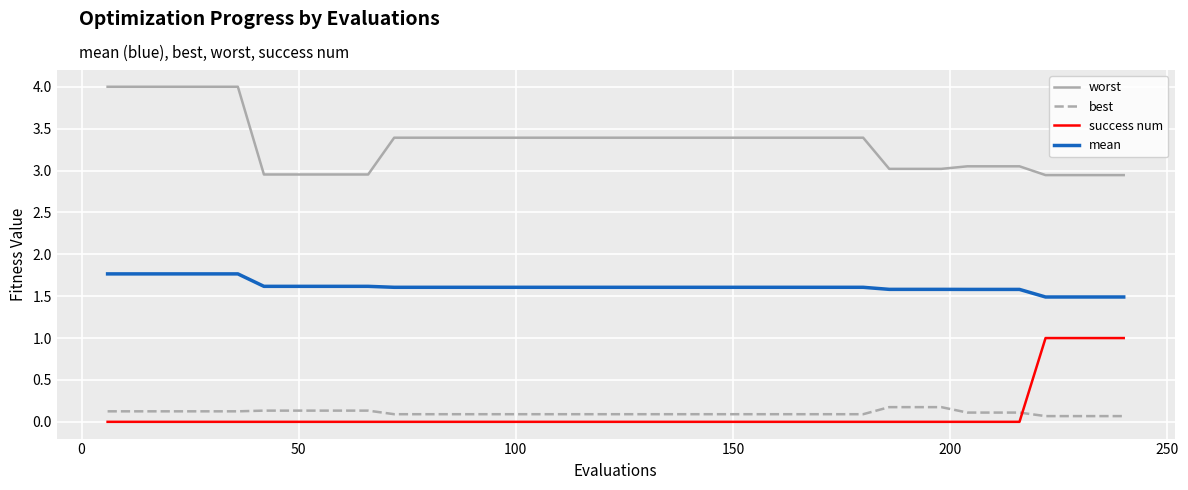

True or false: best and worst cross at least once.

False